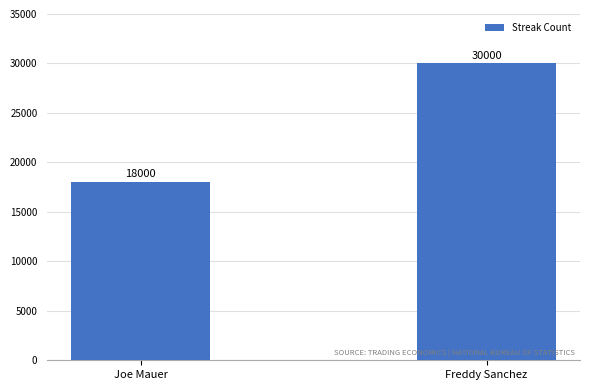

Which category has the highest value across all series?

Freddy Sanchez